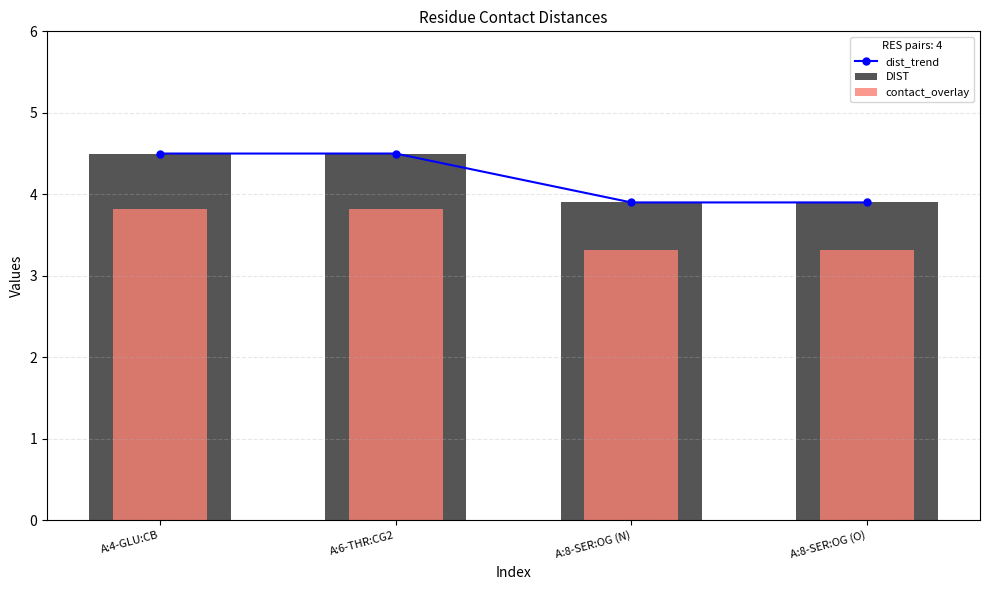

At how many categories does at least one series exceed 4?

2